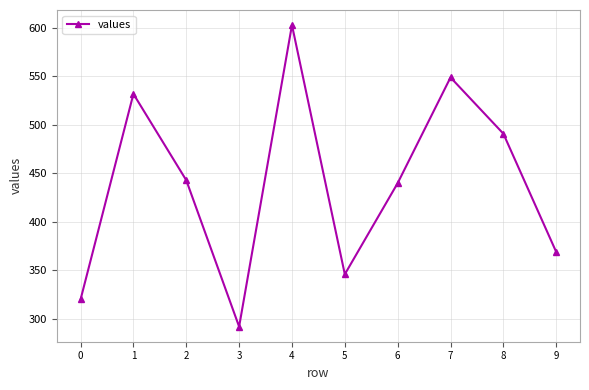

Where is the first local maximum?

1